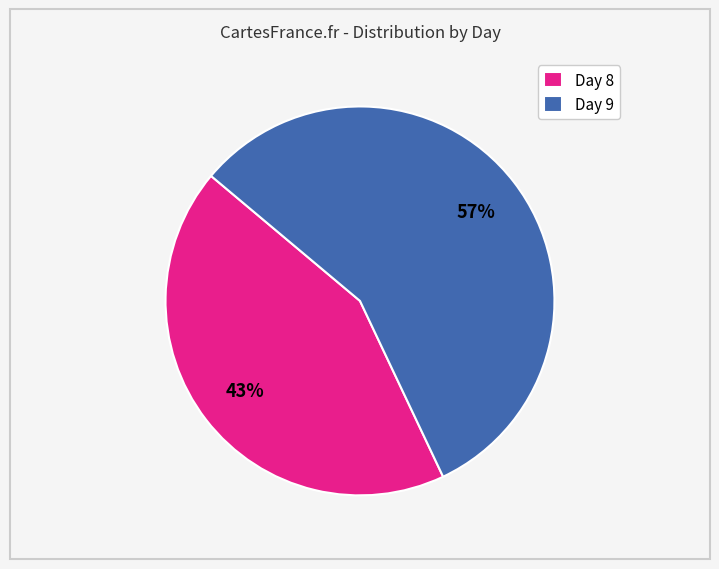

To the nearest percent, what percentage of the pie is Day 8?

43%